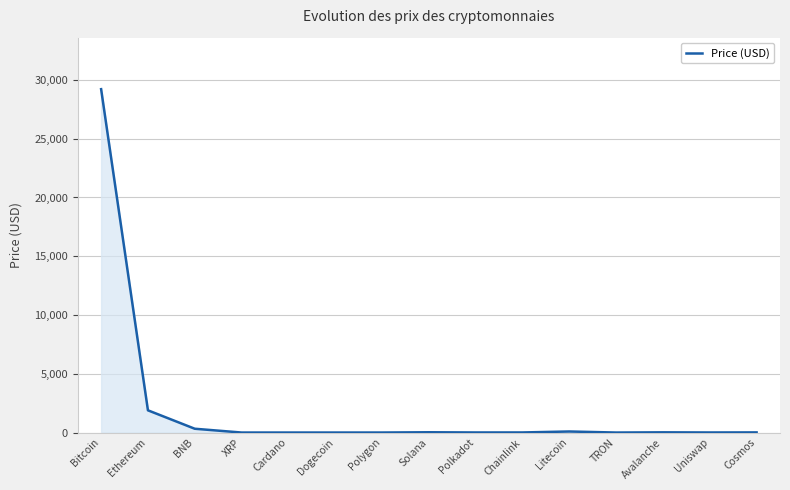

Which label corresponds to the largest value in the chart?

Bitcoin